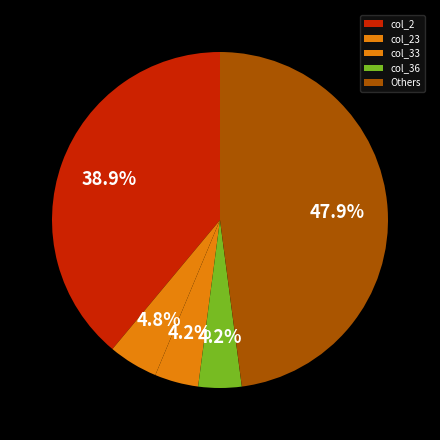

How many segments does this pie chart have?

5